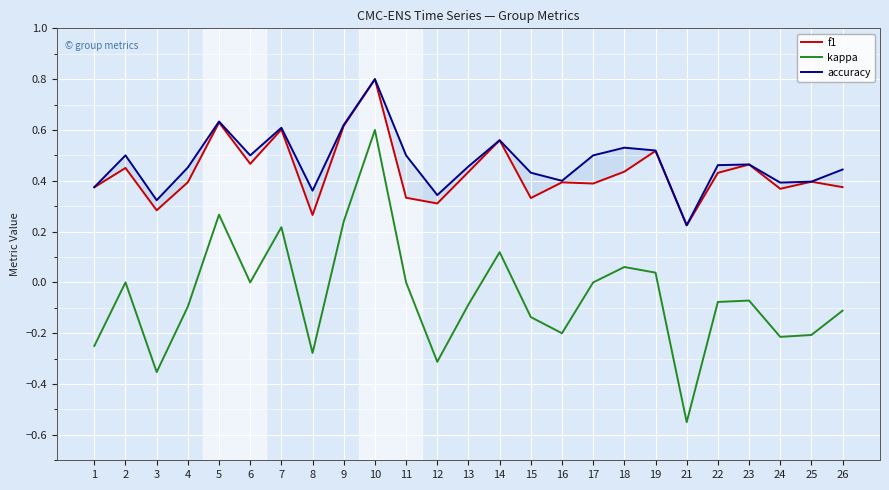

How many categories are shown in the chart?

25